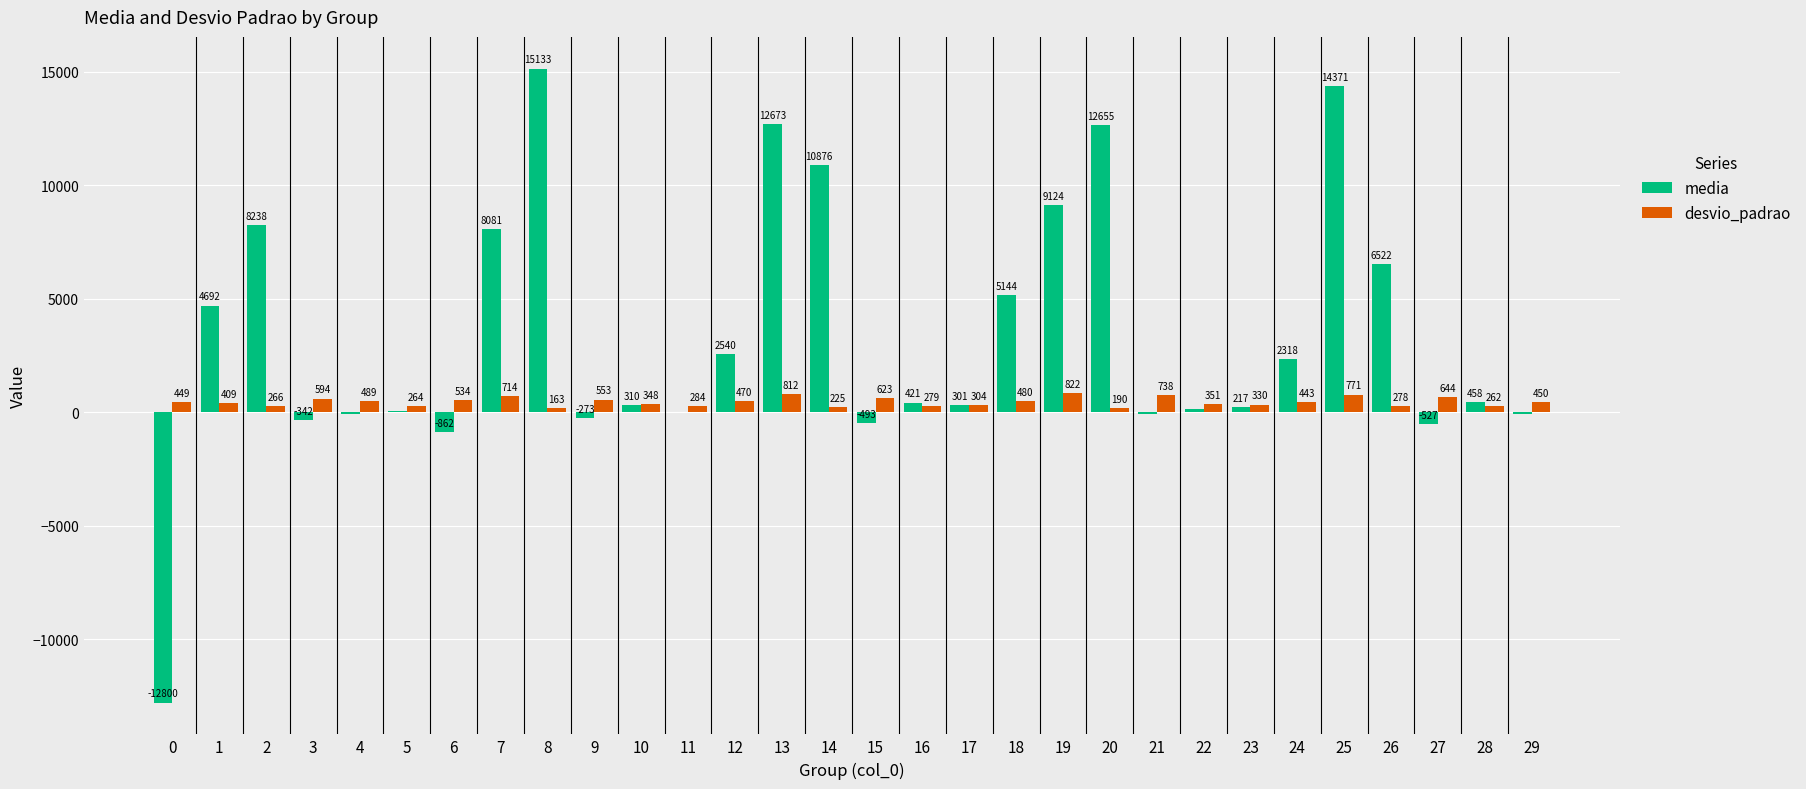

Which series has the largest total across all categories?

media